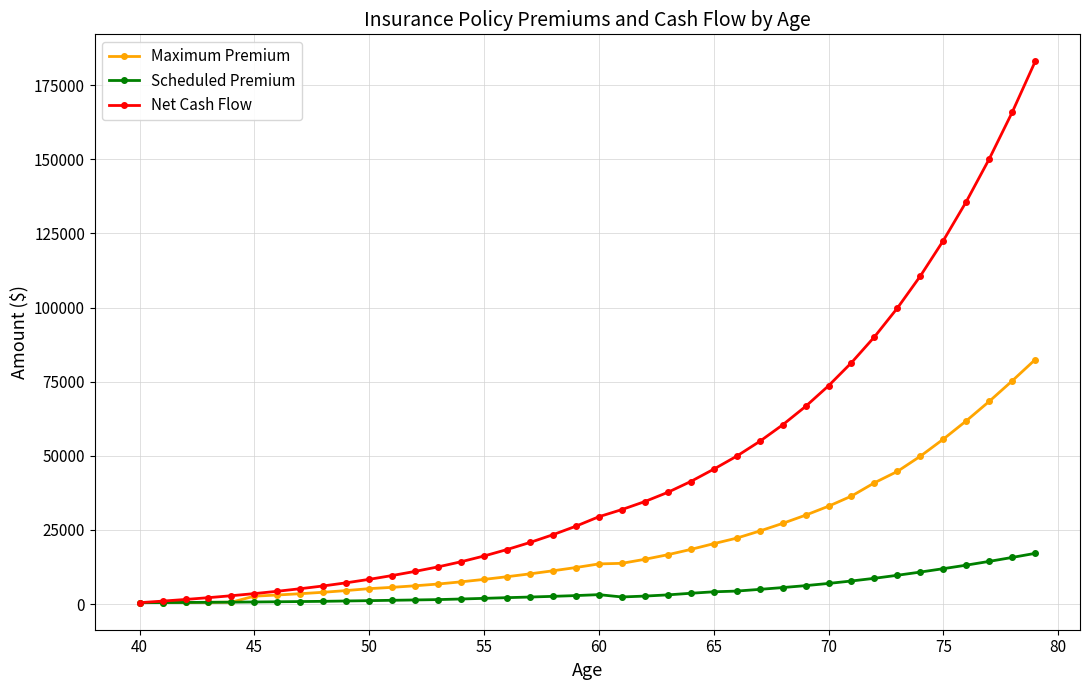

List the series in order of their peak value, lowest first.

Scheduled Premium, Maximum Premium, Net Cash Flow